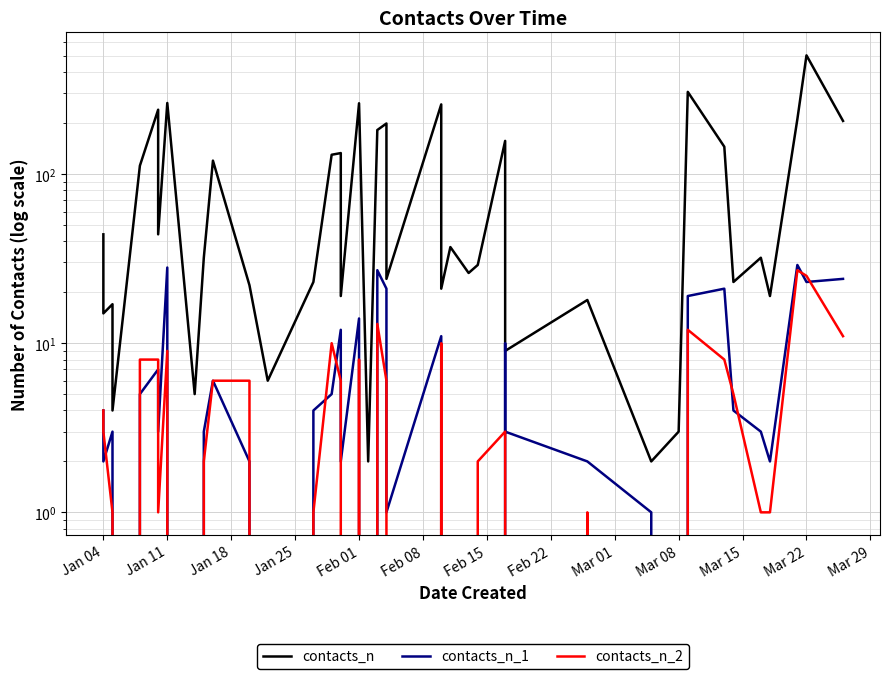

Which series has the largest total across all categories?

contacts_n